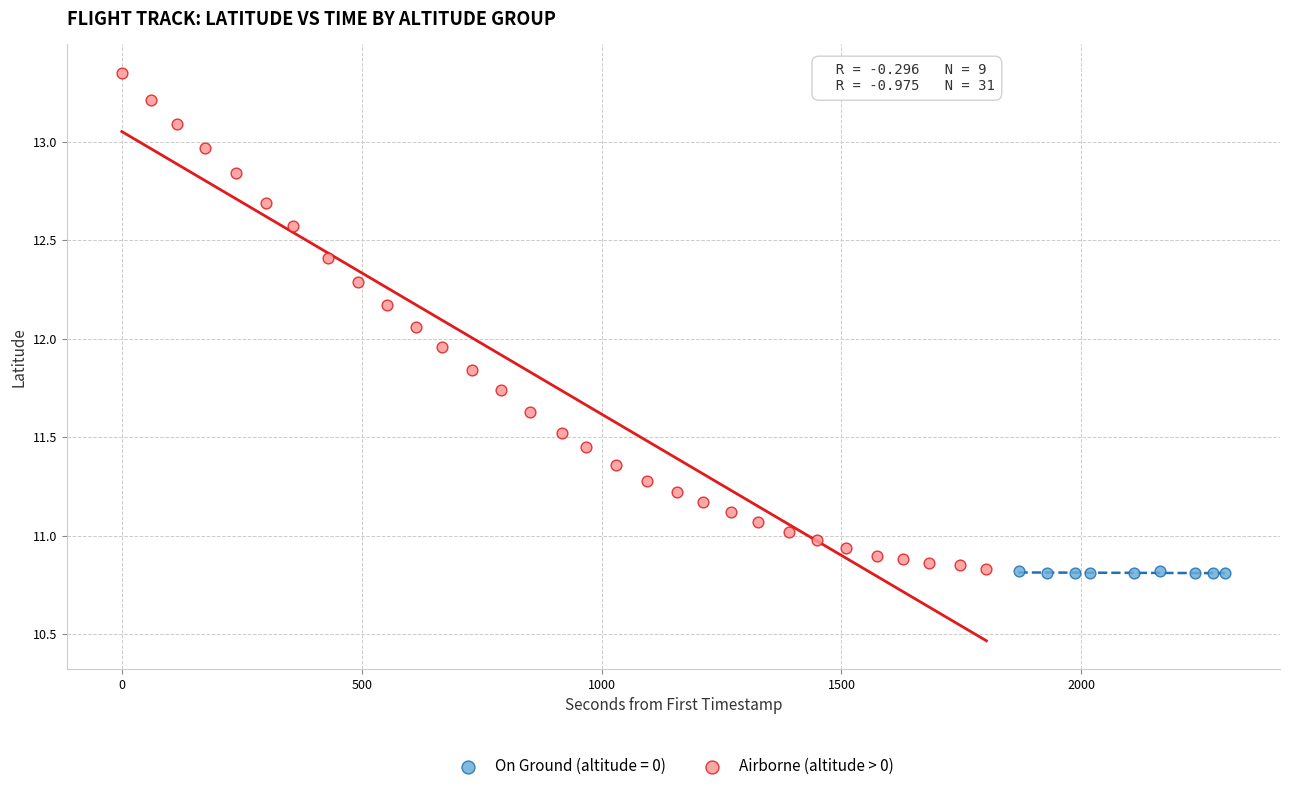

Which series has the largest Y range (max minus min)?

Airborne (altitude > 0)